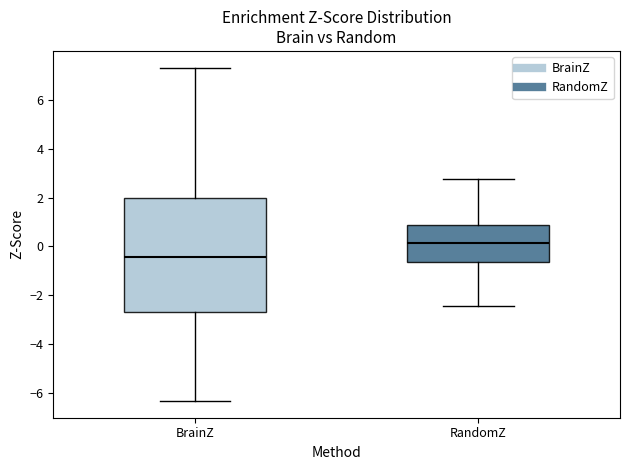

Reading left to right, transcribe this box plot: for each box, give where its median line is, the range the box spans, and where its two whiskers end, as read against the y-axis. The values are not printed on the chart, so give them approximately, as read against the axis.

BrainZ: median -0.4, box -2.6 to 2.0, whiskers -6.4 to 7.4
RandomZ: median 0.2, box -0.6 to 0.8, whiskers -2.4 to 2.8